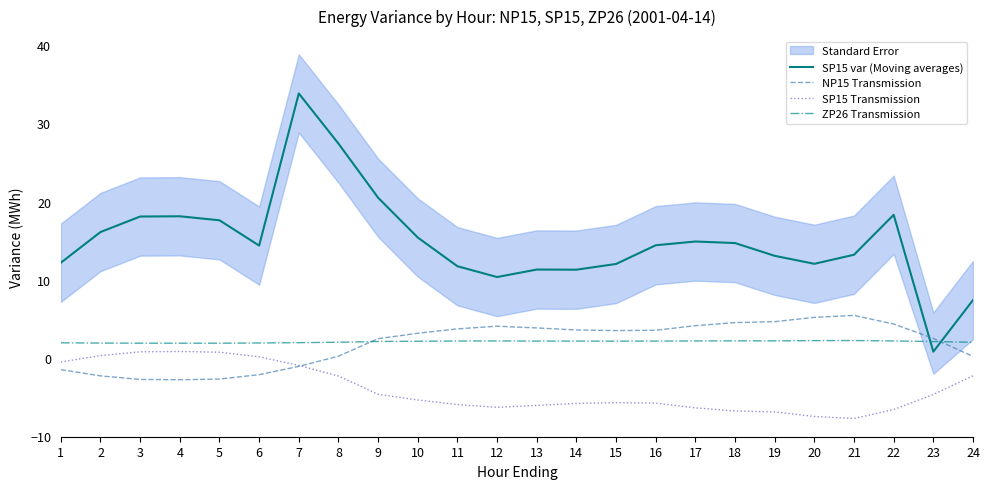

Between which two adjacent categories do SP15 var (Moving averages) and ZP26 Transmission first intersect?

22 and 23